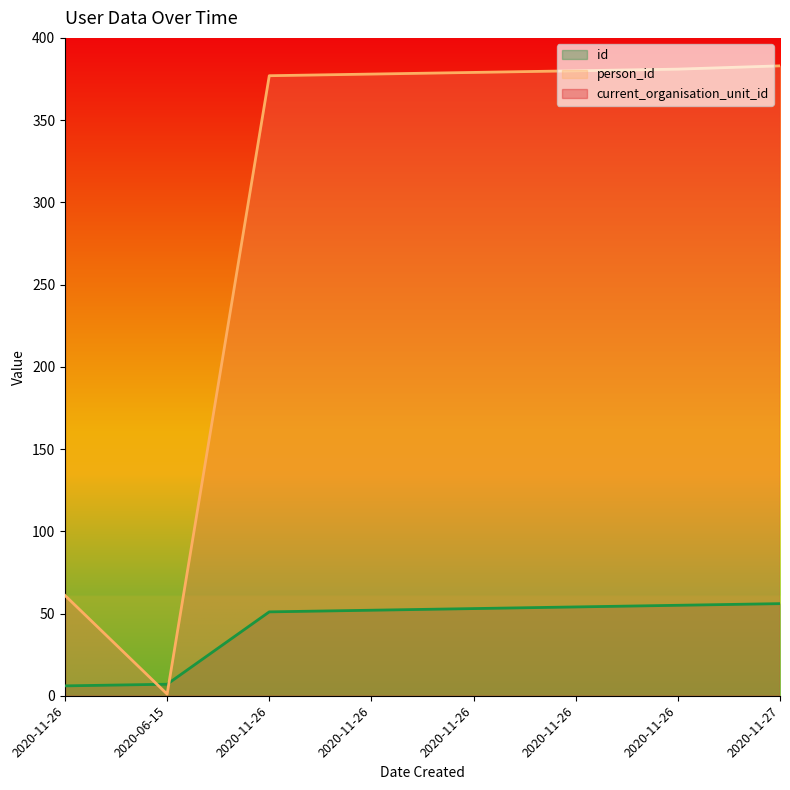

At 2020-11-26, list the series in order from smallest to largest.

id, person_id